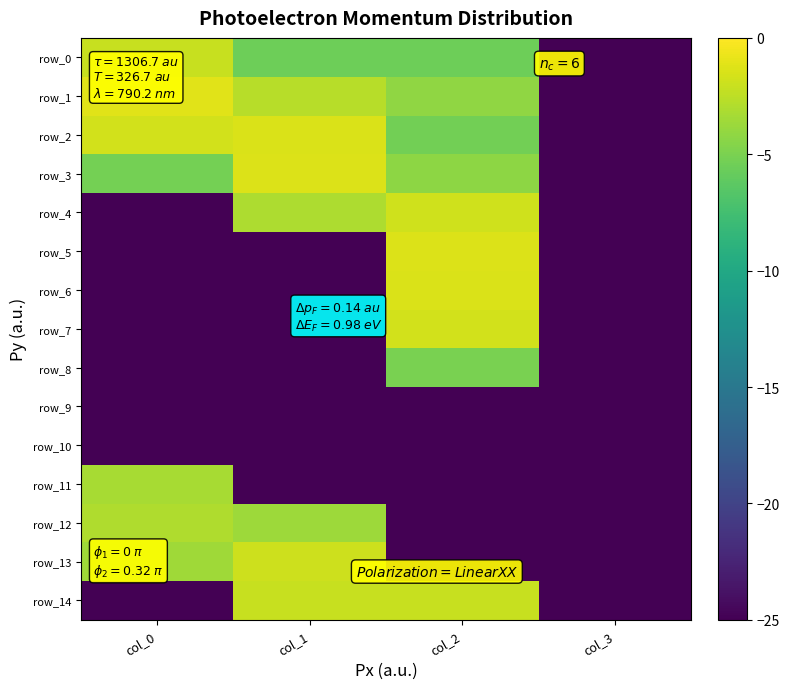

What is the difference between the second highest and second lowest values in the row_12 series?

21.3